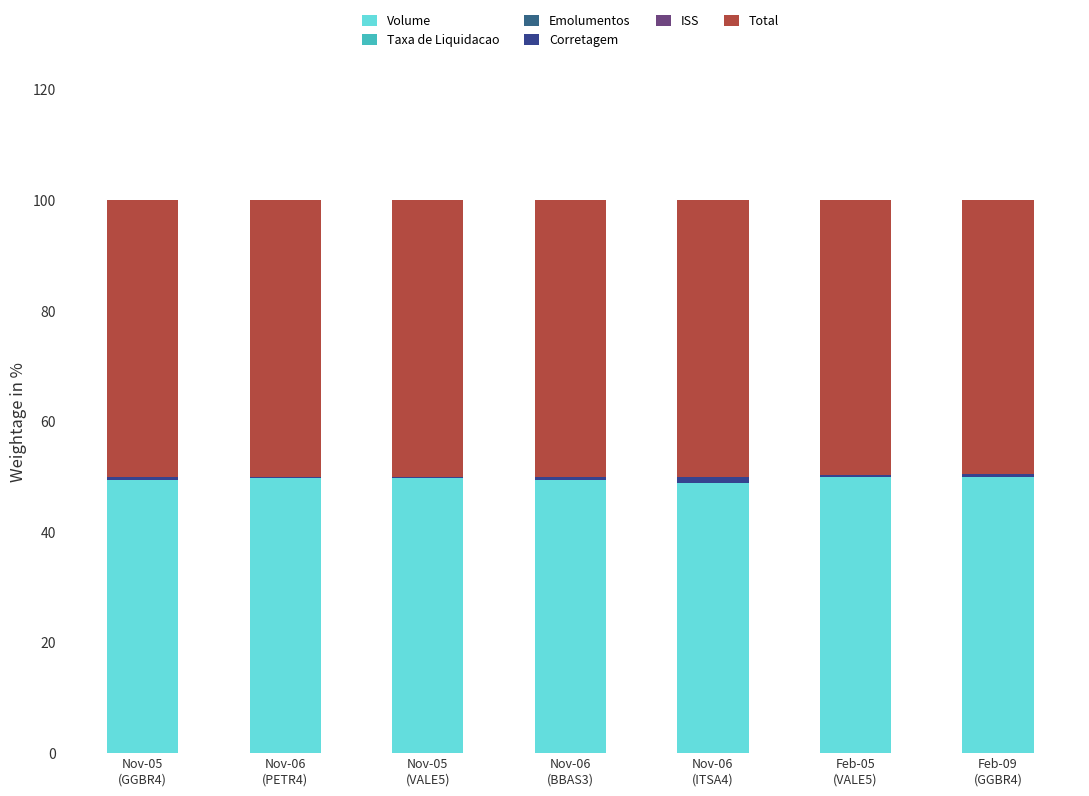

Count the number of data series in this chart.

6